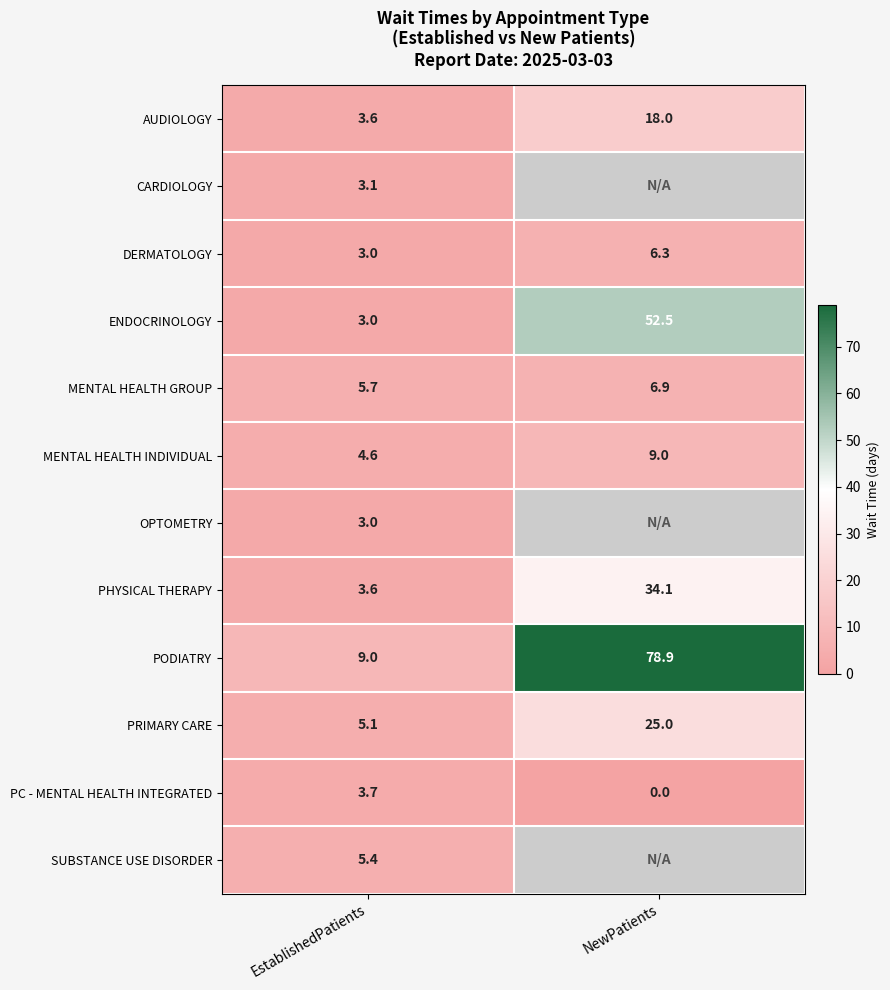

What is the difference between the highest and lowest values at EstablishedPatients?

6.0